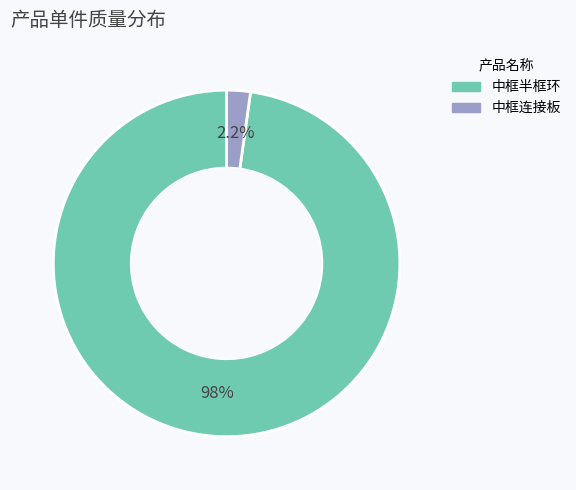

What percentage is the 中框半框环 slice, to the nearest percent?

98%